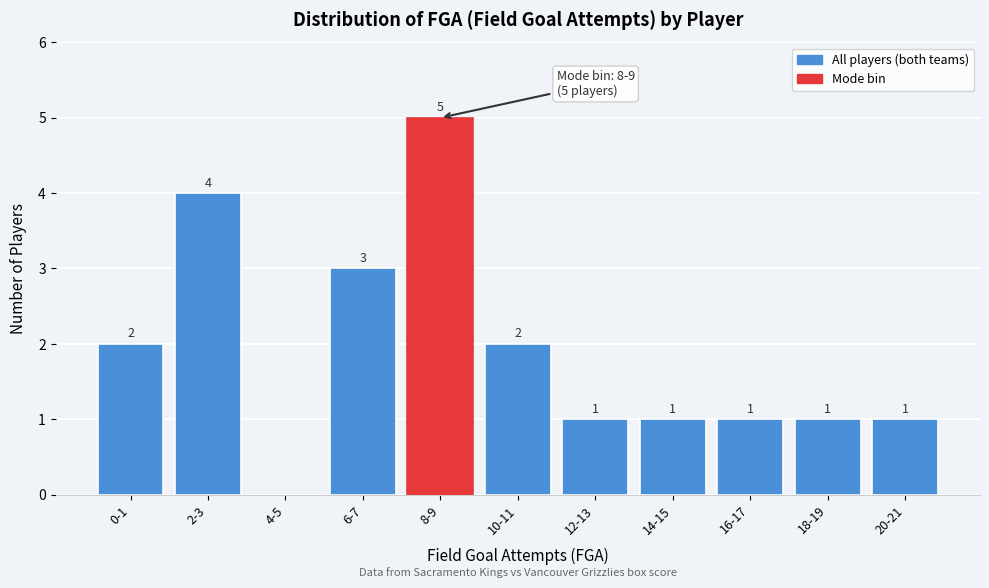

Reading left to right, list all the values displayed in this chart.

0-1=2	2-3=4	4-5=0	6-7=3	8-9=5	10-11=2	12-13=1	14-15=1	16-17=1	18-19=1	20-21=1